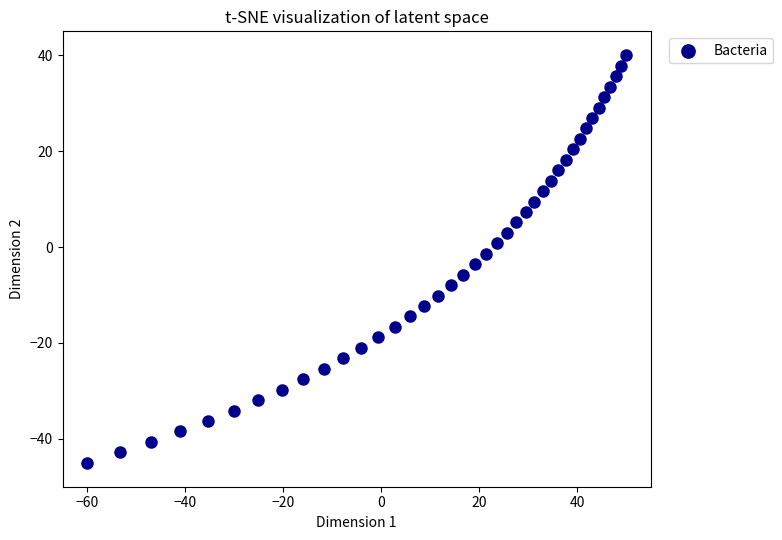

What is the range of Y values (max minus min)?

85.0